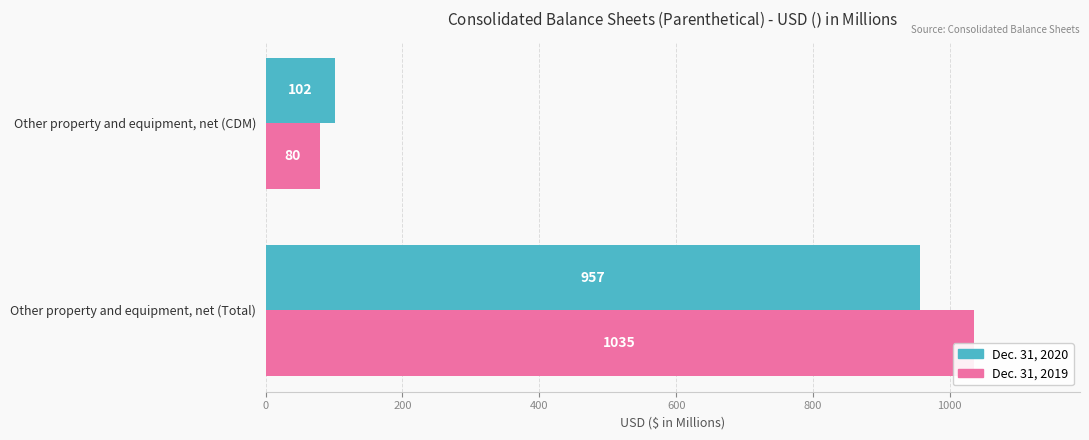

Is it true that Dec. 31, 2019 equals 135 at Other property and equipment, net (CDM)?

False